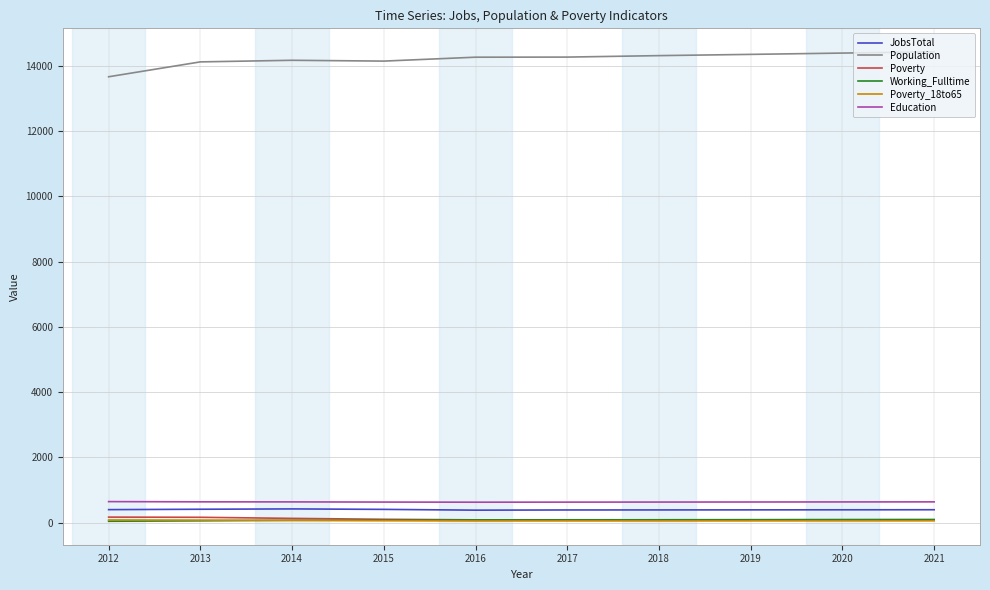

What is the difference between the maximum and second lowest values in the JobsTotal series?

32